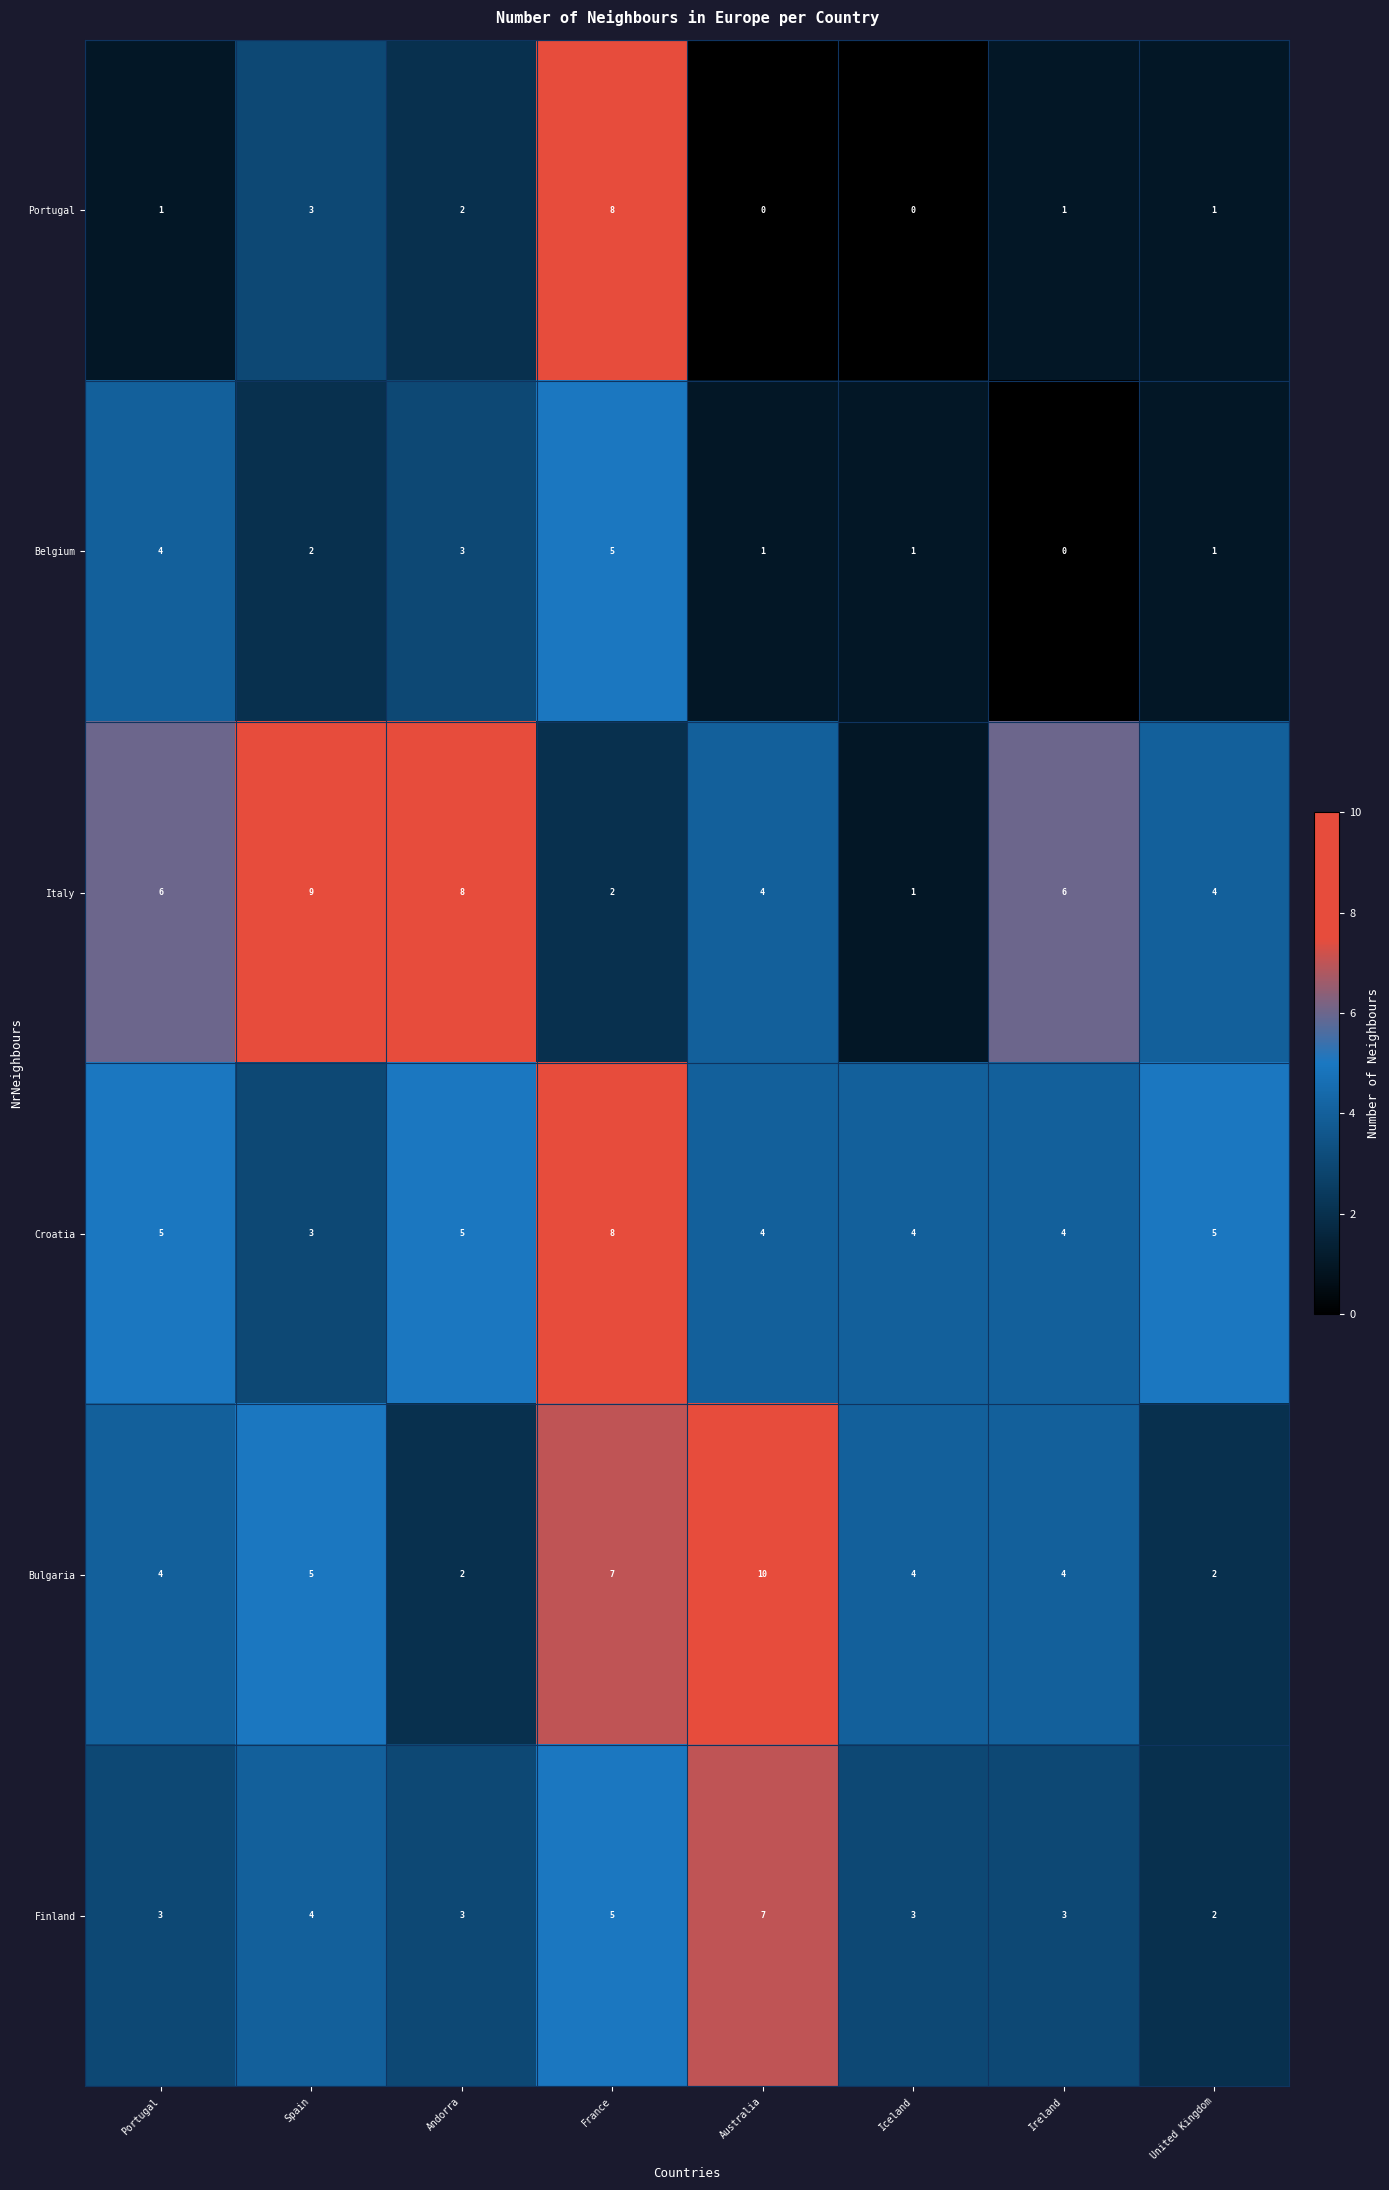

What is the difference between the maximum and second lowest values in the Italy series?

7